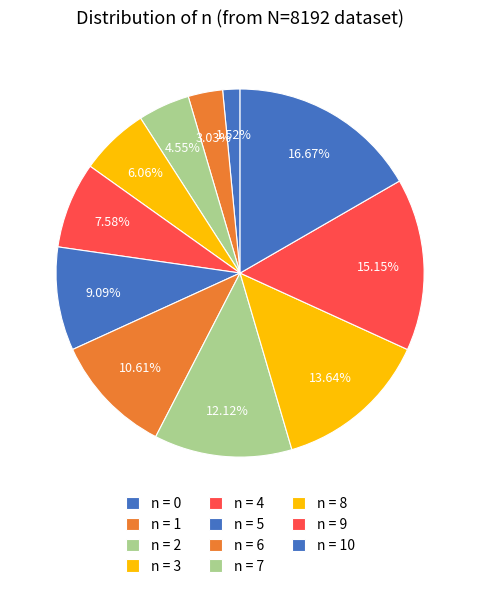

Rank the categories by value from lowest to highest.

n=0, n=1, n=2, n=3, n=4, n=5, n=6, n=7, n=8, n=9, n=10